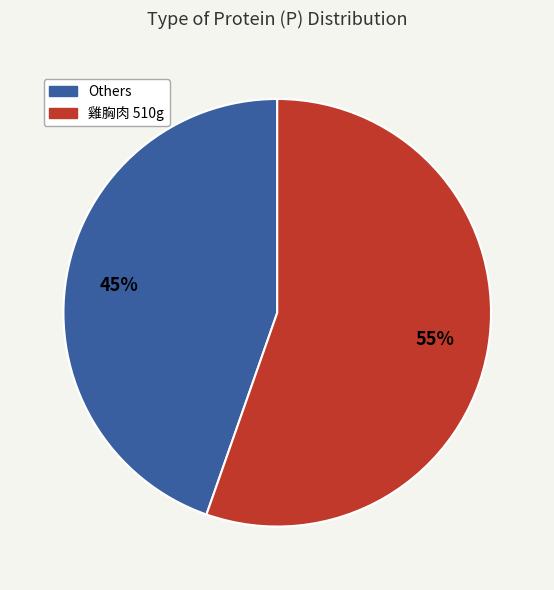

Between Others and 雞胸肉 510g, which is larger?

雞胸肉 510g